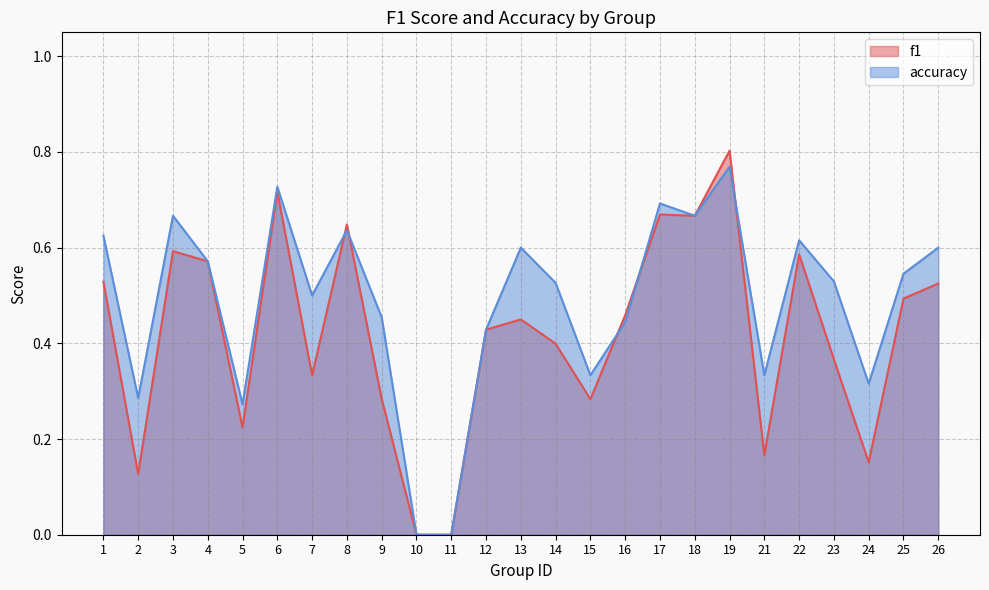

The value of accuracy at 26 is 0.6. True or false?

True